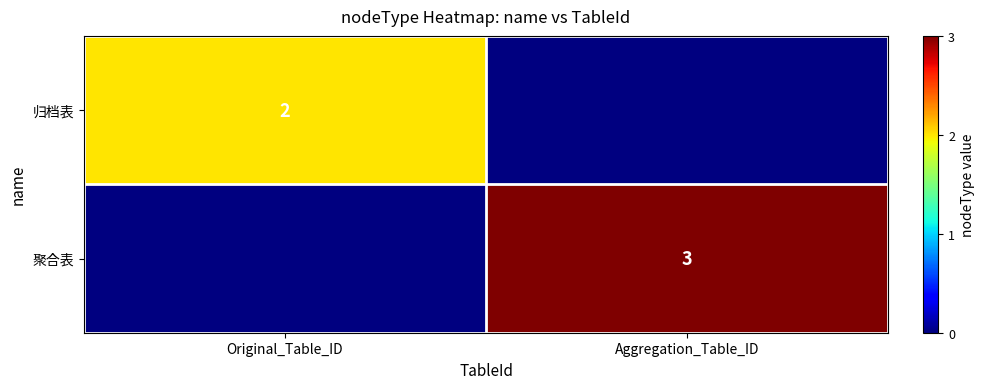

List the series in order of their peak value, highest first.

聚合表, 归档表